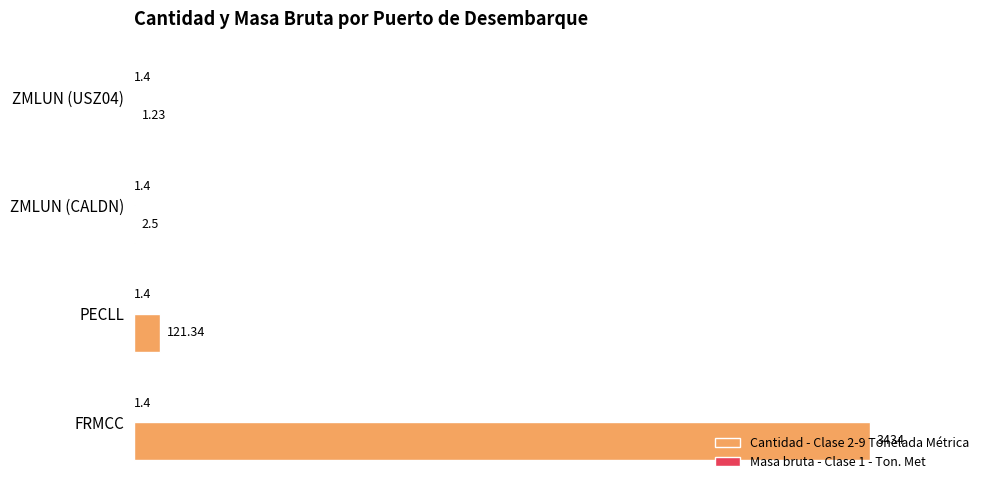

What is the sum of the Cantidad - Clase 2-9 Tonelada Métrica values at FRMCC and PECLL?

3555.3